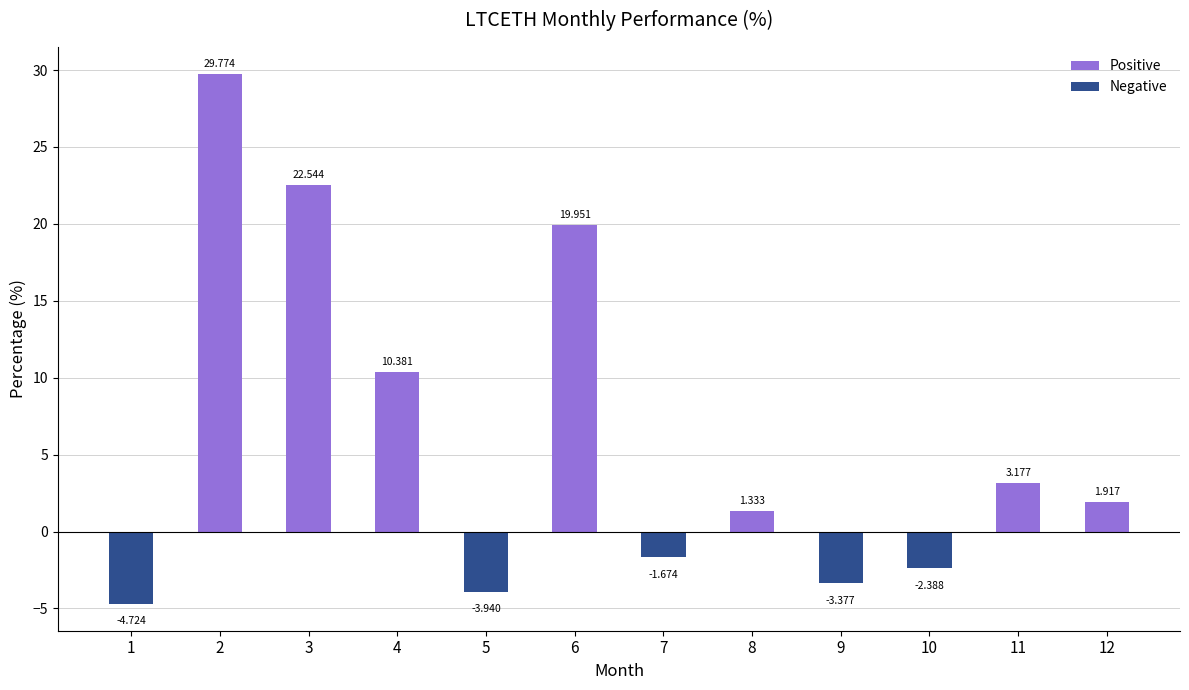

True or false: the data shows 22.5 at 3.

True